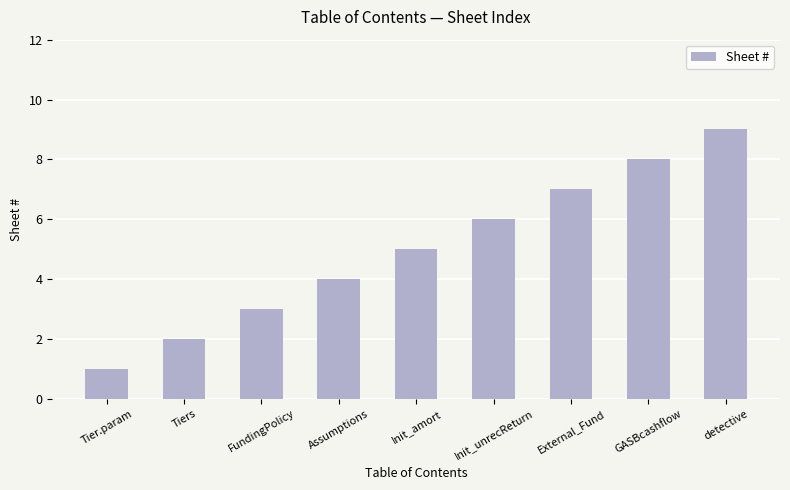

What is the change in value from Tier.param to Tiers?

+1